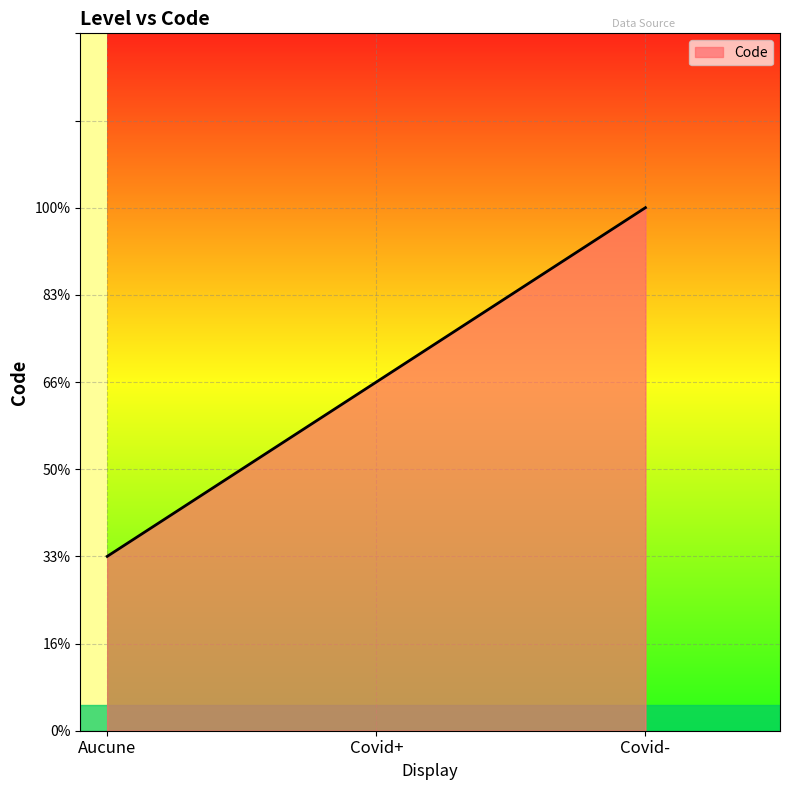

What is the maximum value shown in the chart?

3